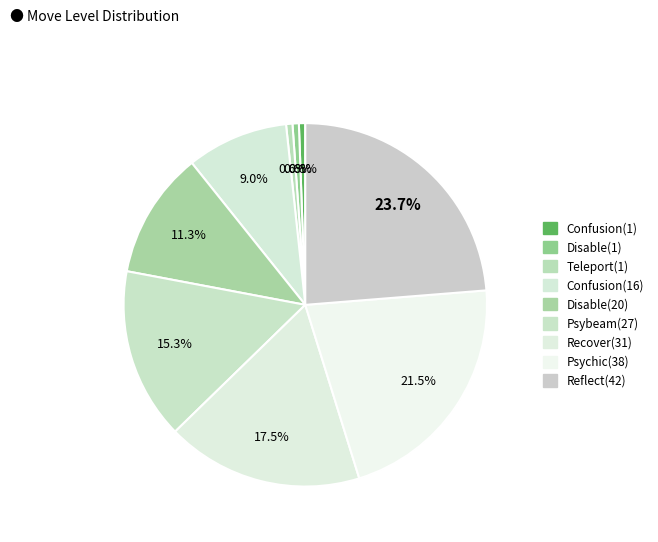

Count the number of slices in the pie.

9